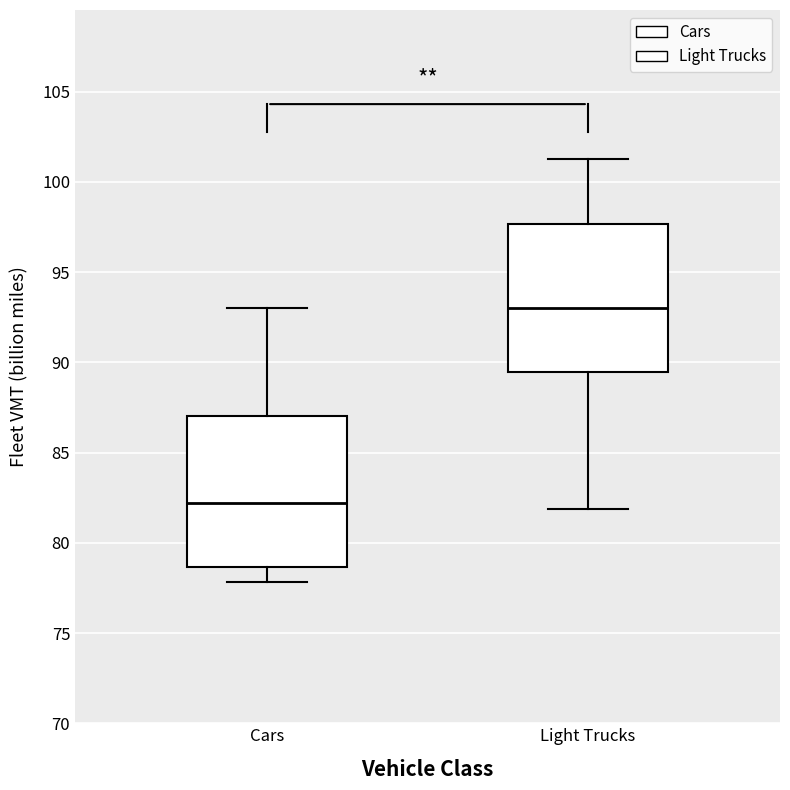

Reading left to right, read every box against the y-axis: the position of its median line, the range the box covers, and the ends of its whiskers. The values are not printed on the chart, so give them approximately, as read against the axis.

Cars: median 82.0, box 78.5 to 87.0, whiskers 78.0 to 93.0
Light Trucks: median 93.0, box 89.5 to 97.5, whiskers 82.0 to 101.5